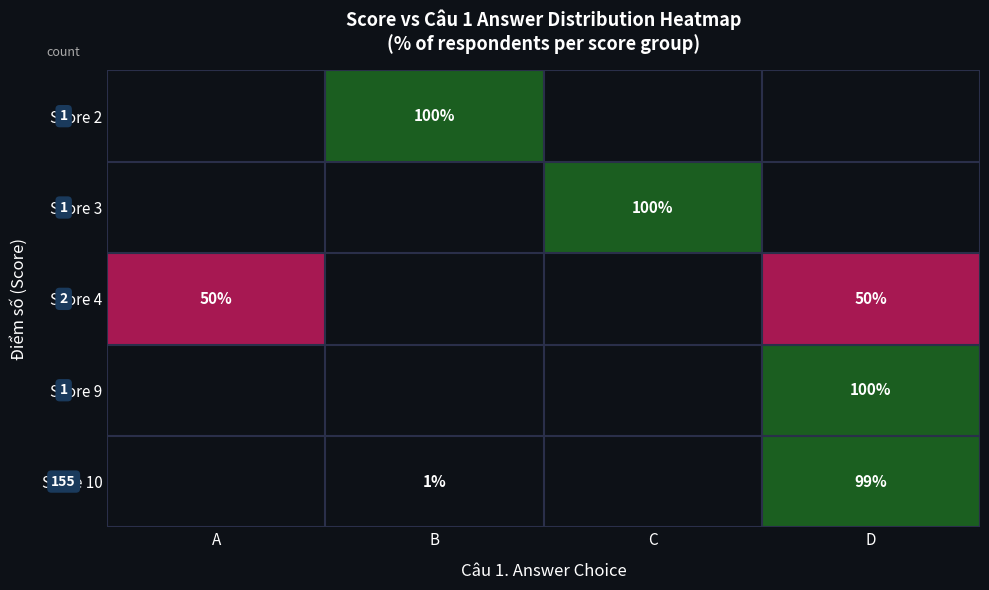

What is the total value across all series at A?

50.0